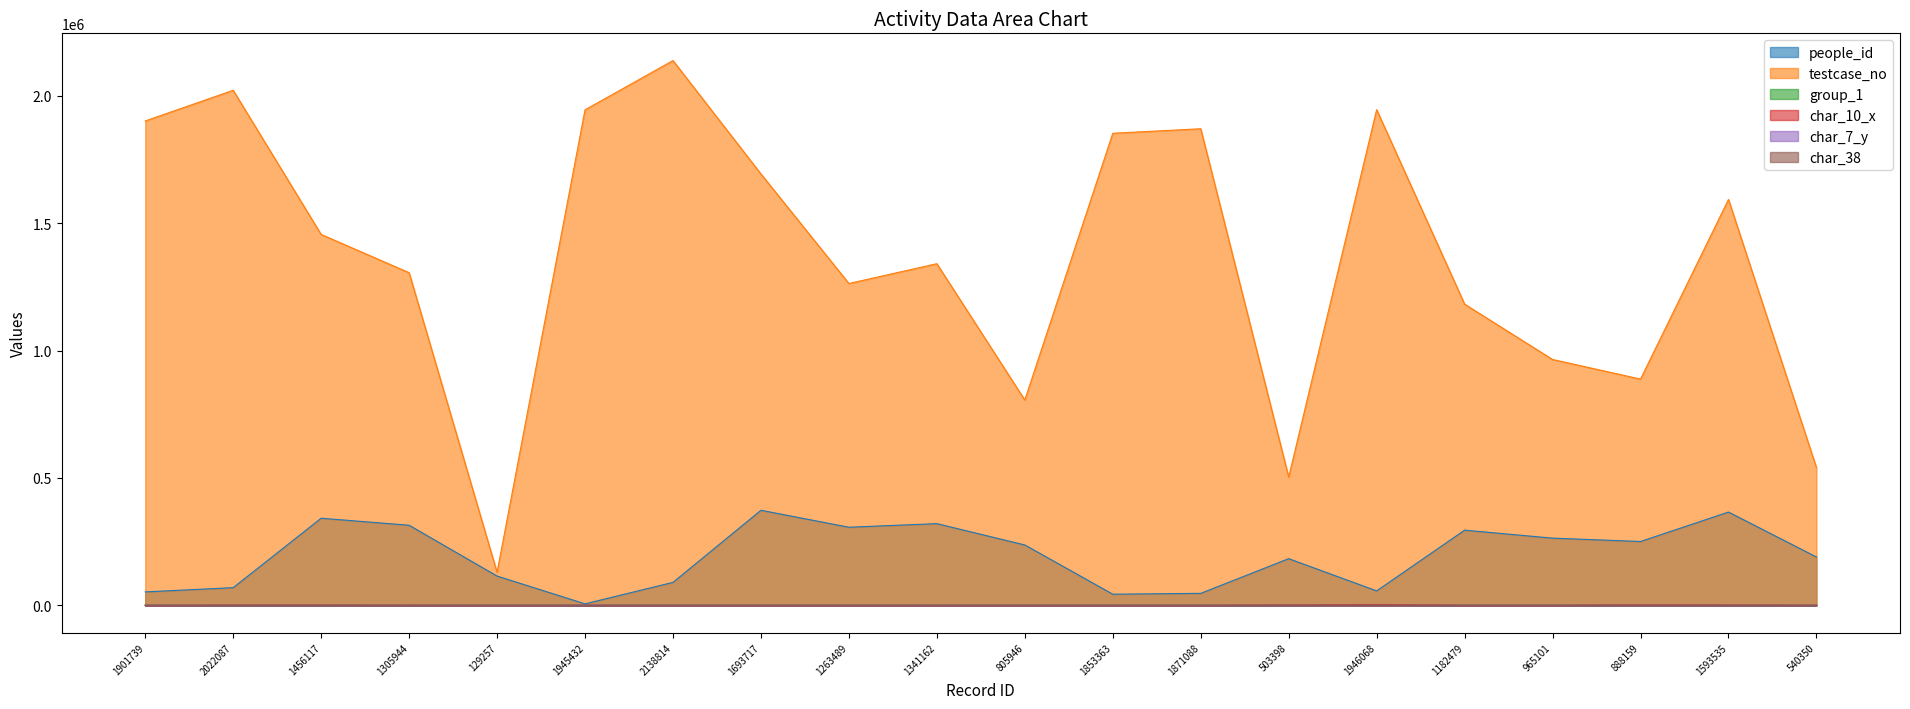

The testcase_no series shows 888160 at 888159. True or false?

True